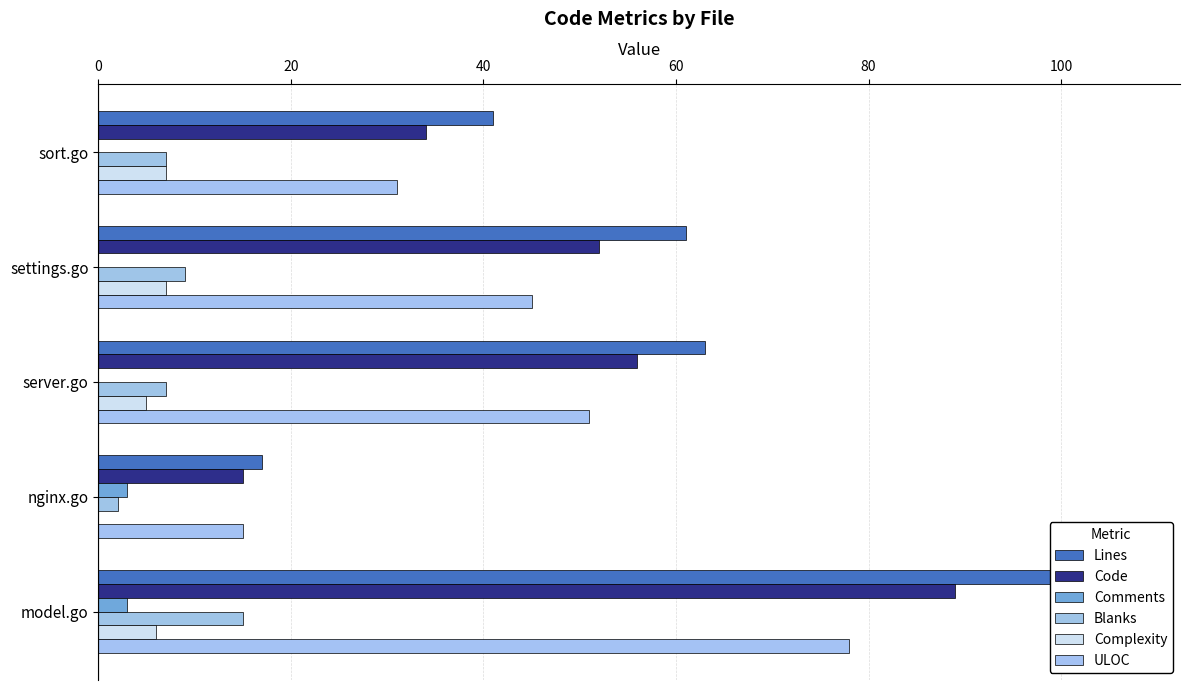

How many data points in Code are less than 52?

2